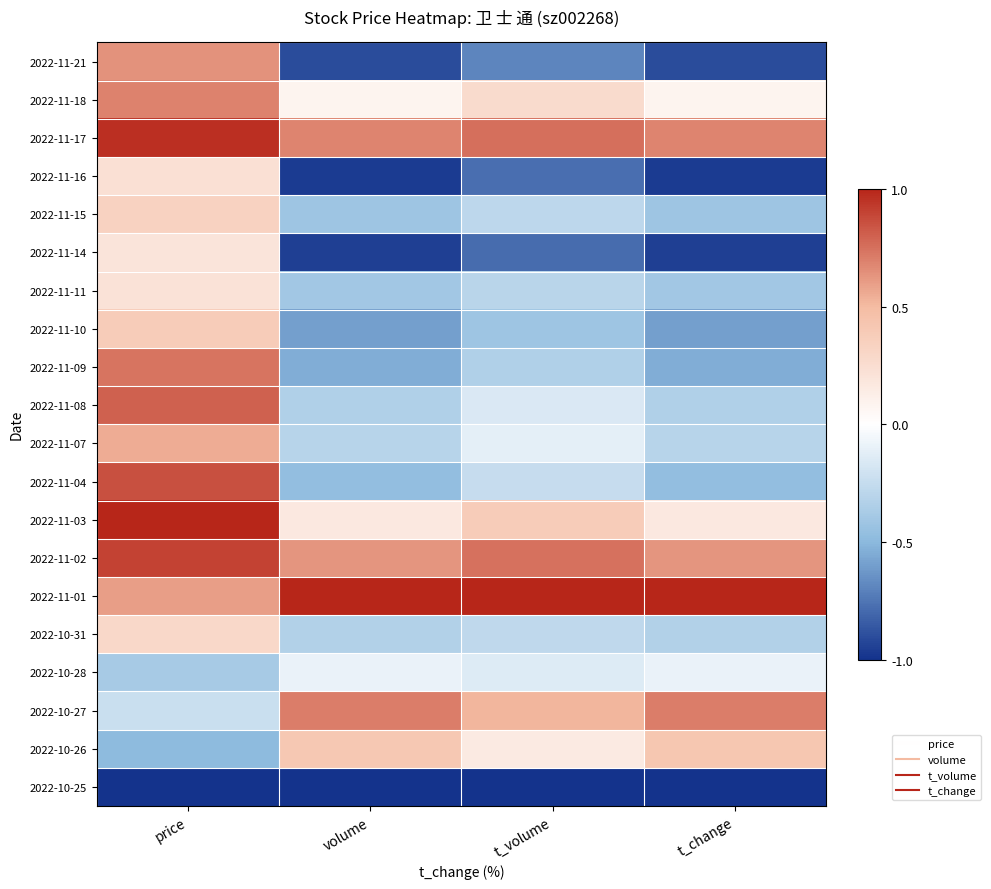

Which series has the widest spread of values?

2022-11-21